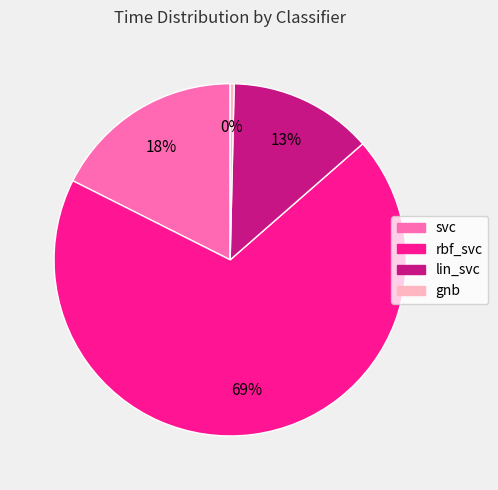

Which category accounts for the majority?

rbf_svc